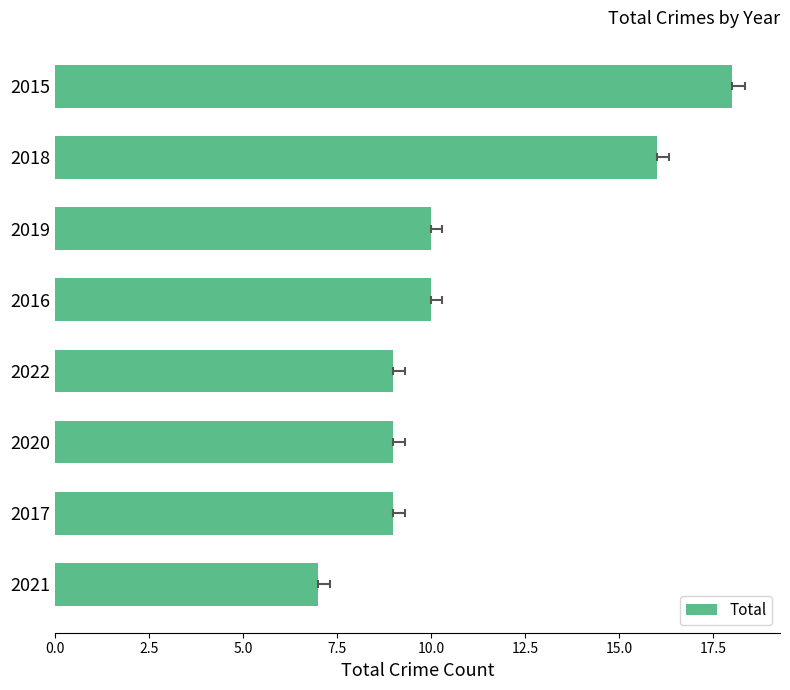

Is it true that the value at 2017 is 12?

False